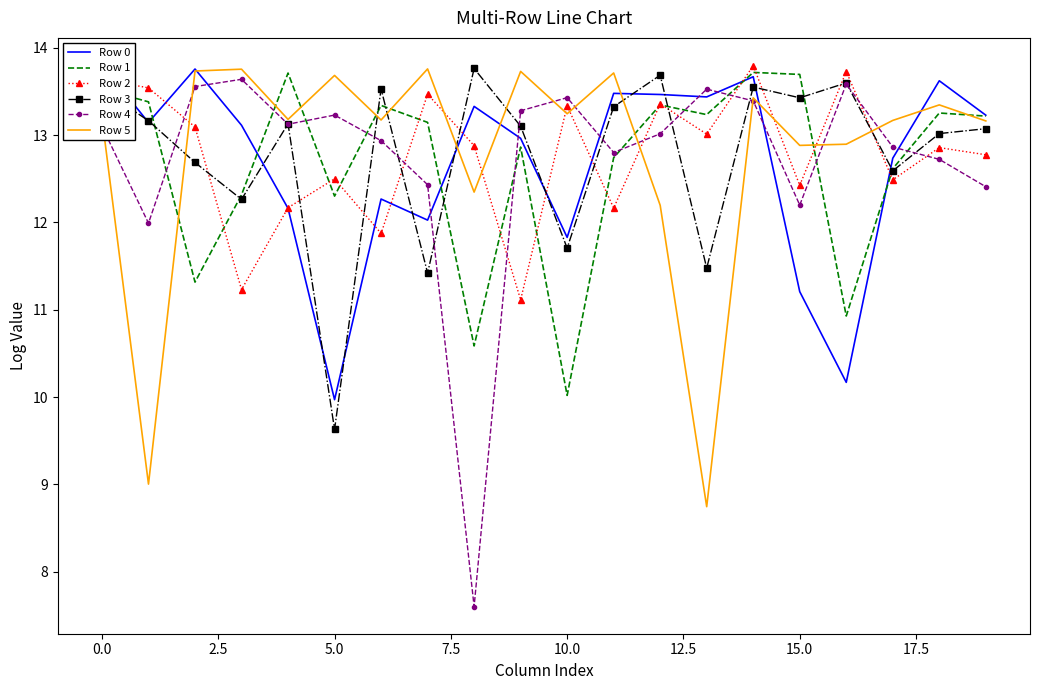

Is this an area chart (filled region under the line)?

No